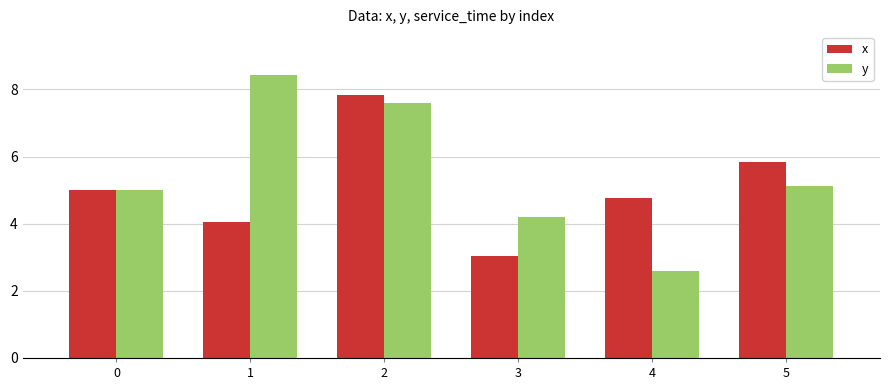

Which series has the widest spread of values?

y